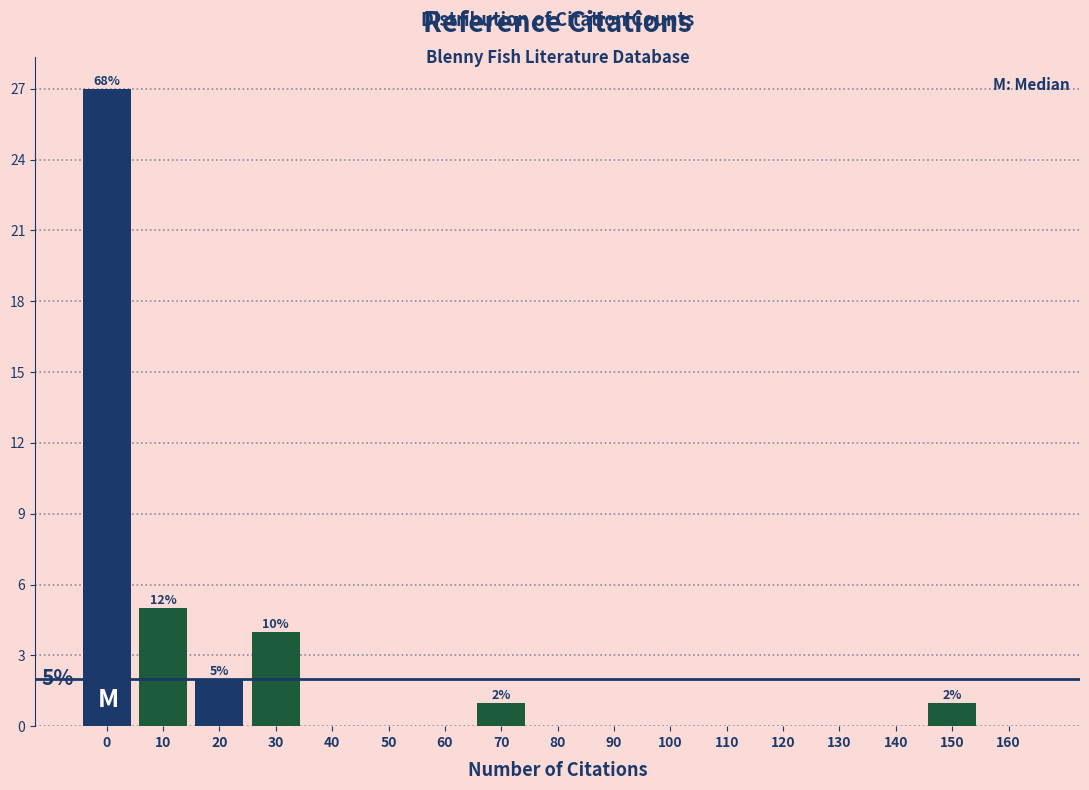

Reading left to right, transcribe all the data shown in this chart.

0=27	10=5	20=2	30=4	40=0	50=0	60=0	70=1	80=0	90=0	100=0	110=0	120=0	130=0	140=0	150=1	160=0